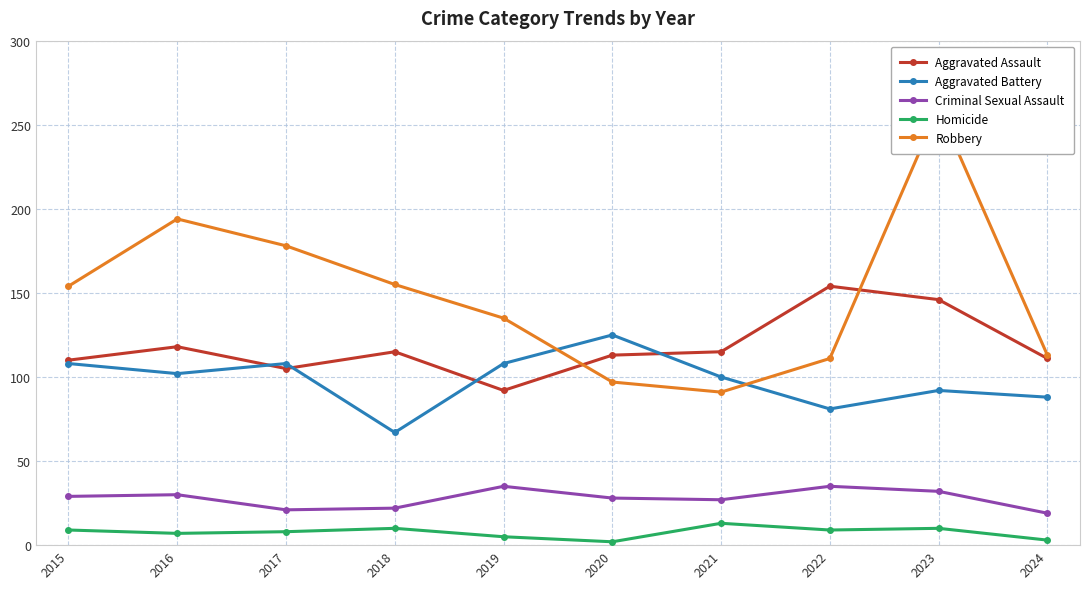

How many lines are shown in the chart?

5